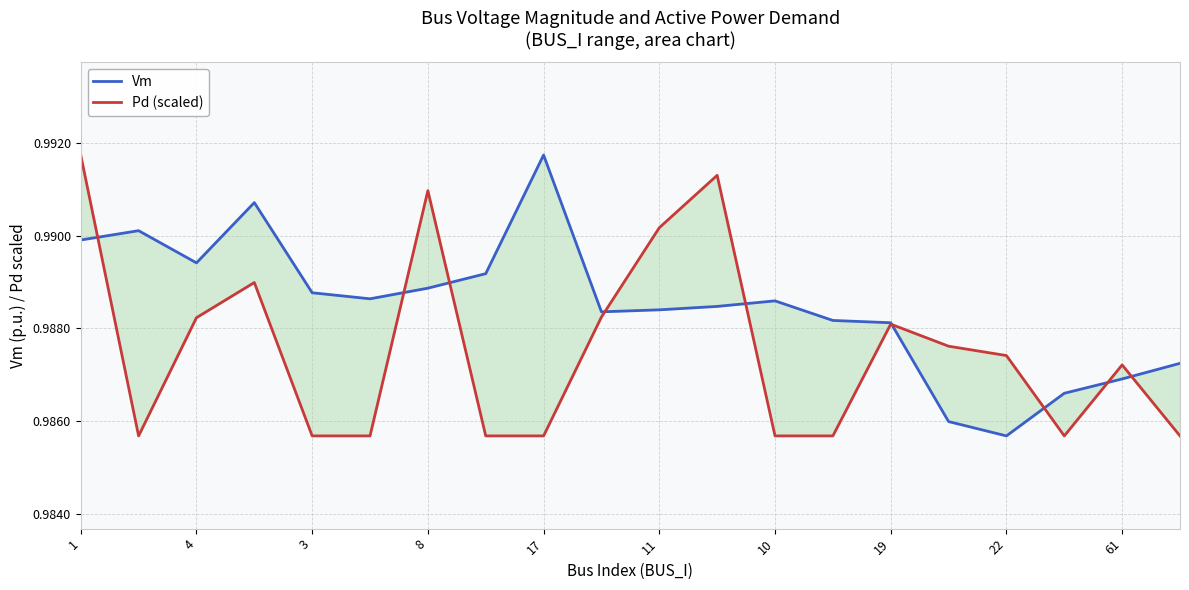

How many interior local valleys does the Vm series have?

4